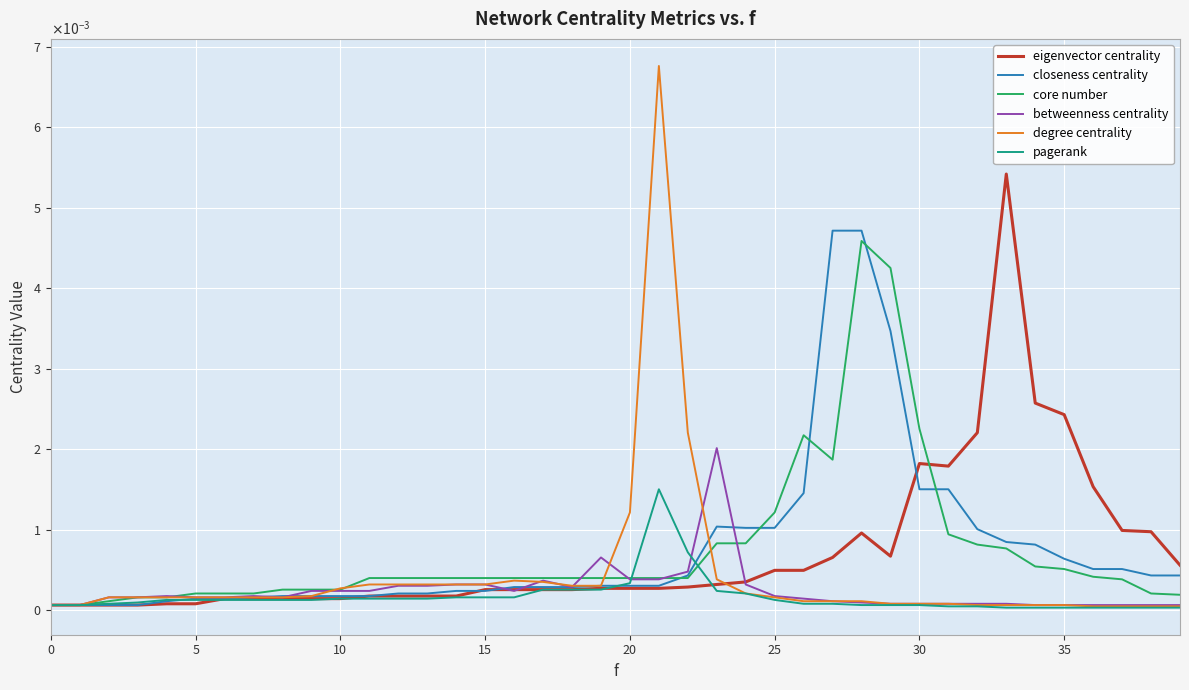

How many interior local peaks does the betweenness centrality series have?

5